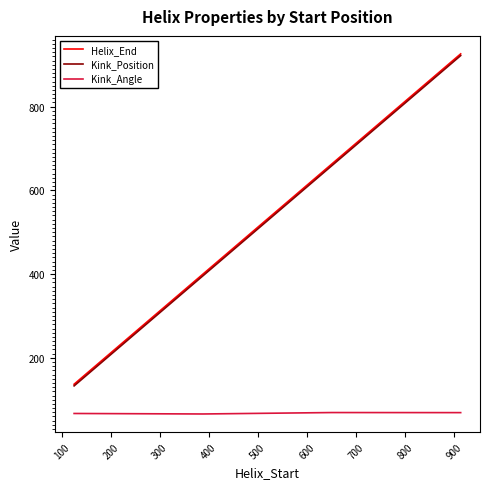

True or false: Kink_Angle and Kink_Position cross at least once.

False